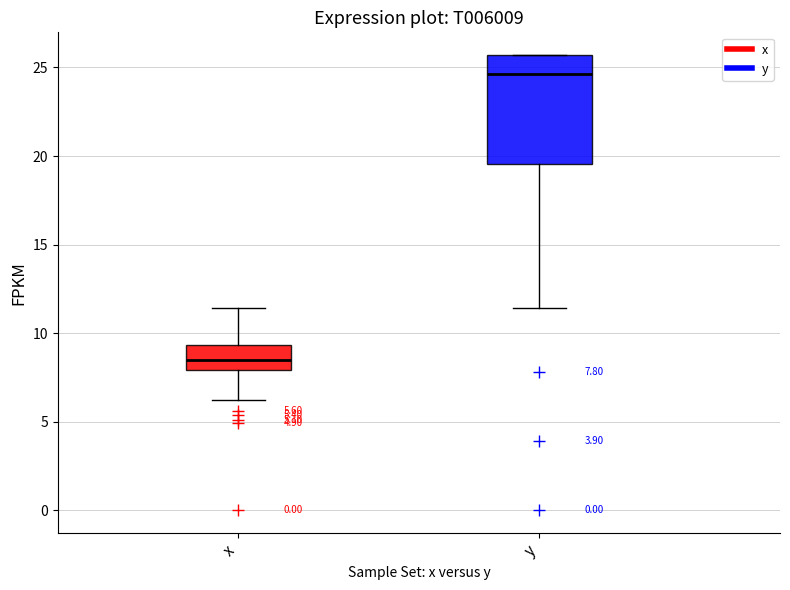

Which box has the lowest median line?

x